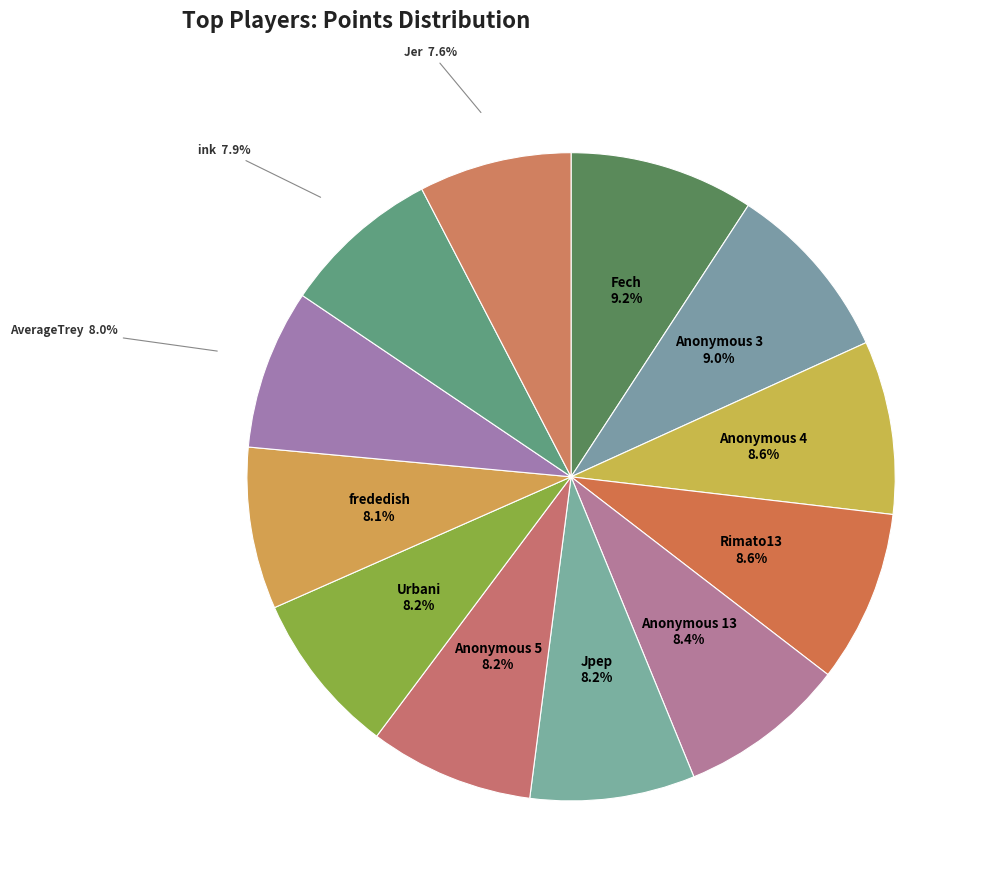

How many slices are in this pie chart?

12